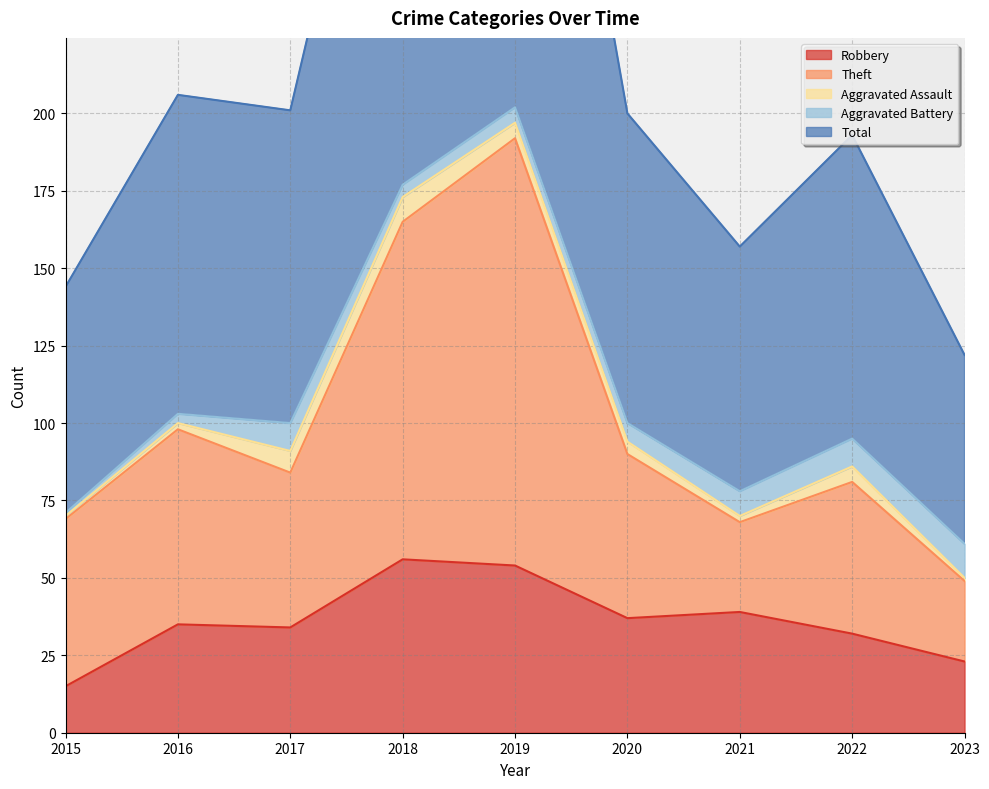

At which label does Robbery reach its minimum?

2015